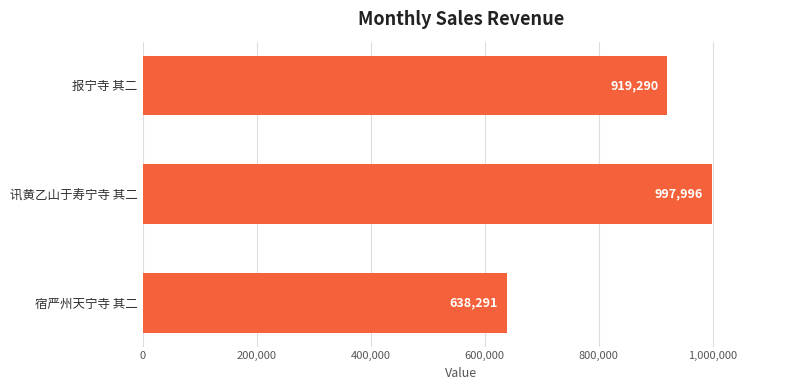

The value at 宿严州天宁寺 其二 is 1138636. True or false?

False